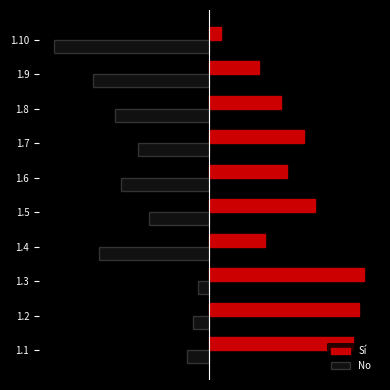

What are all the series names shown in the legend?

Sí, No